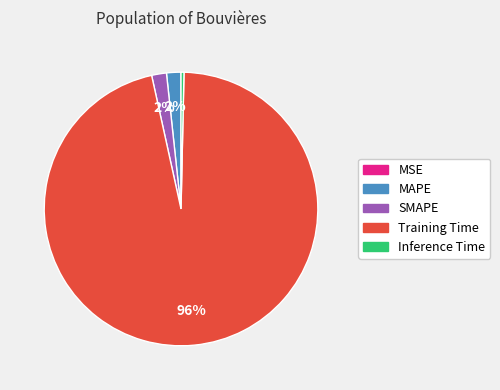

Does any single category account for the majority?

Yes